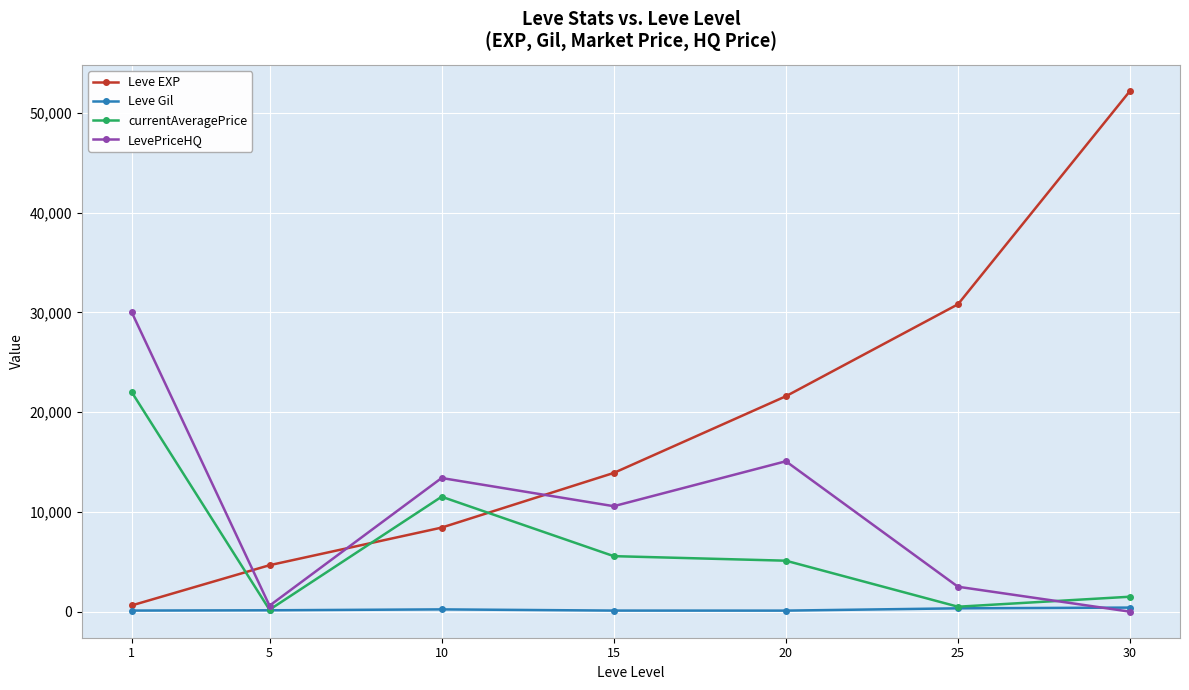

The value of currentAveragePrice at 1 is 22000. True or false?

True